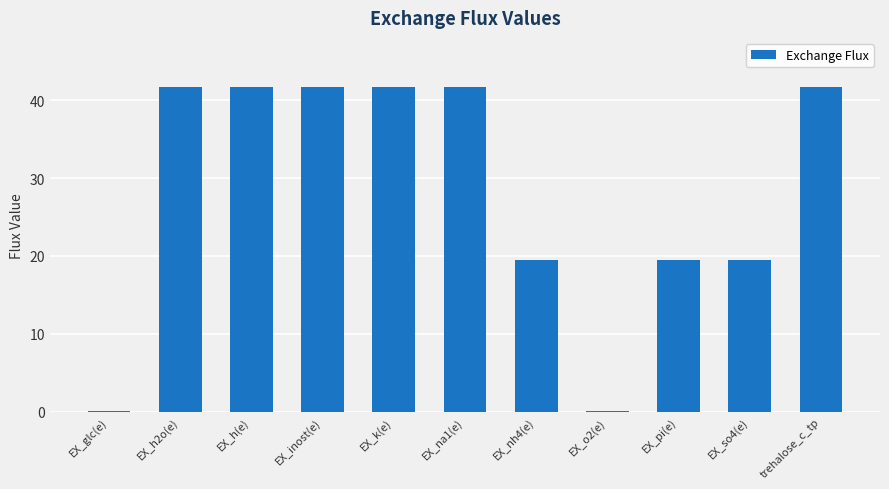

Approximately how many times larger is the value at trehalose_c_tp compared to EX_pi(e)?

2.1